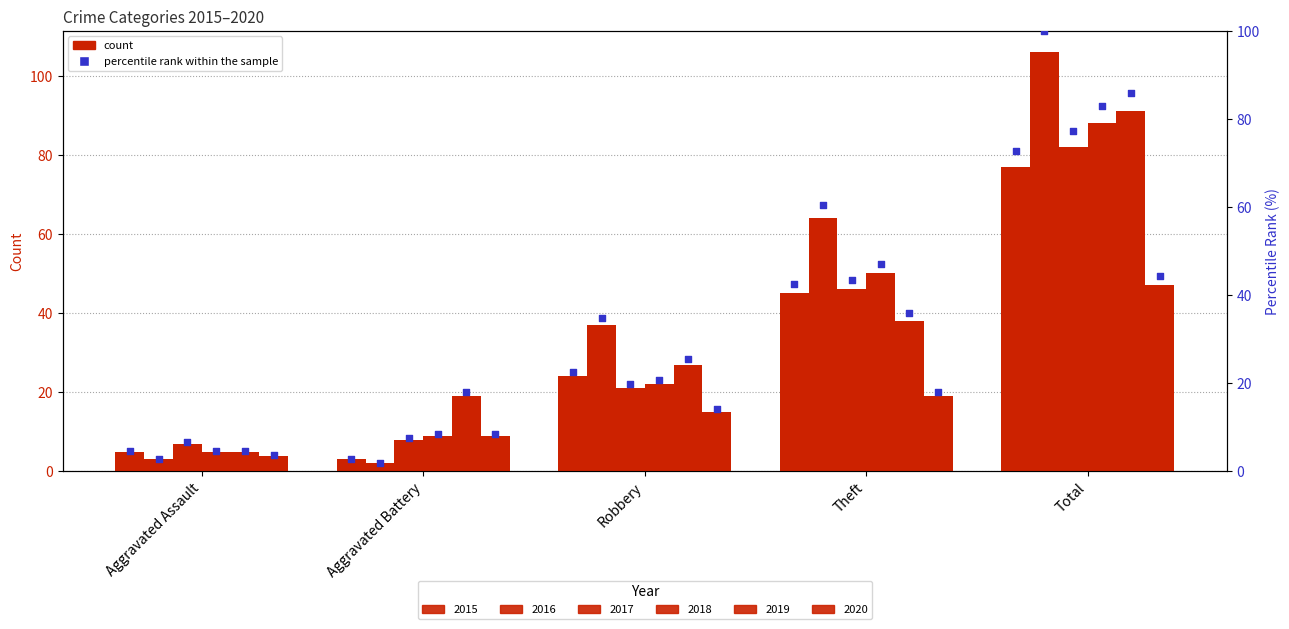

Between Aggravated Assault and Robbery, which is larger?

Robbery